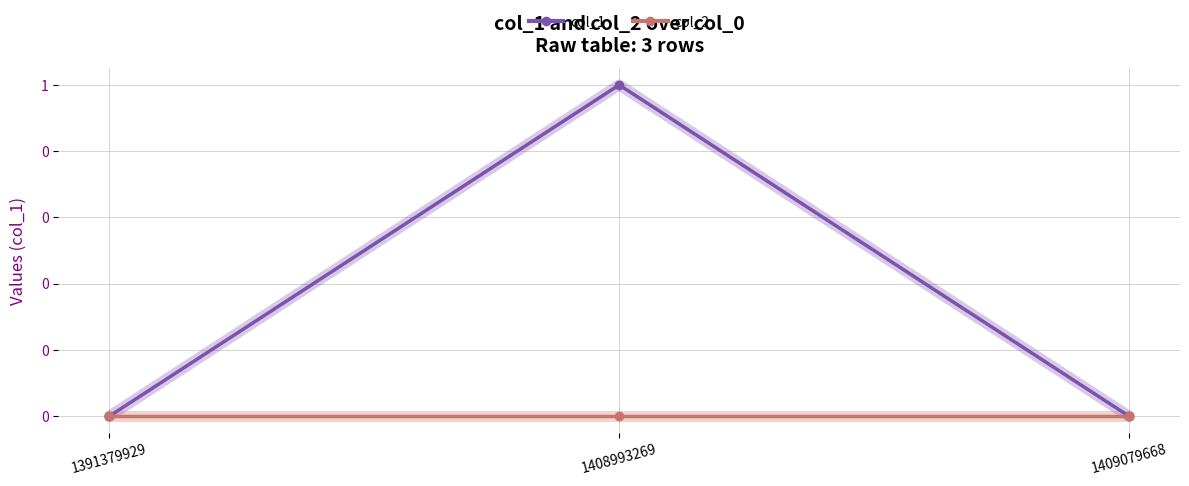

Which category has the lowest value across all series?

1391379929